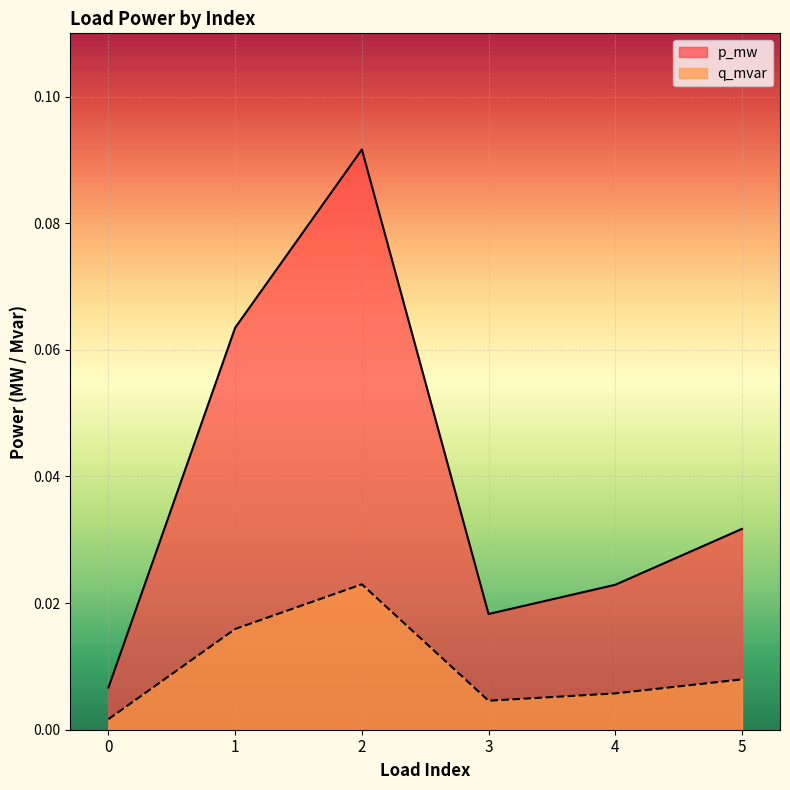

What are all the series names shown in the legend?

p_mw, q_mvar